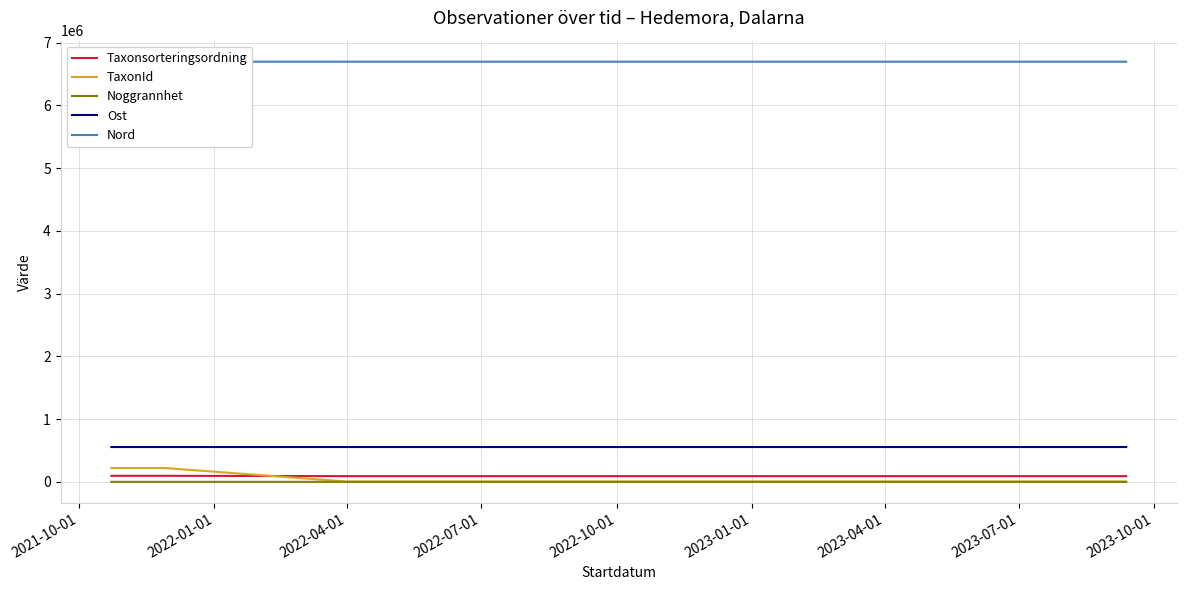

True or false: Taxonsorteringsordning and Ost intersect in this chart.

False